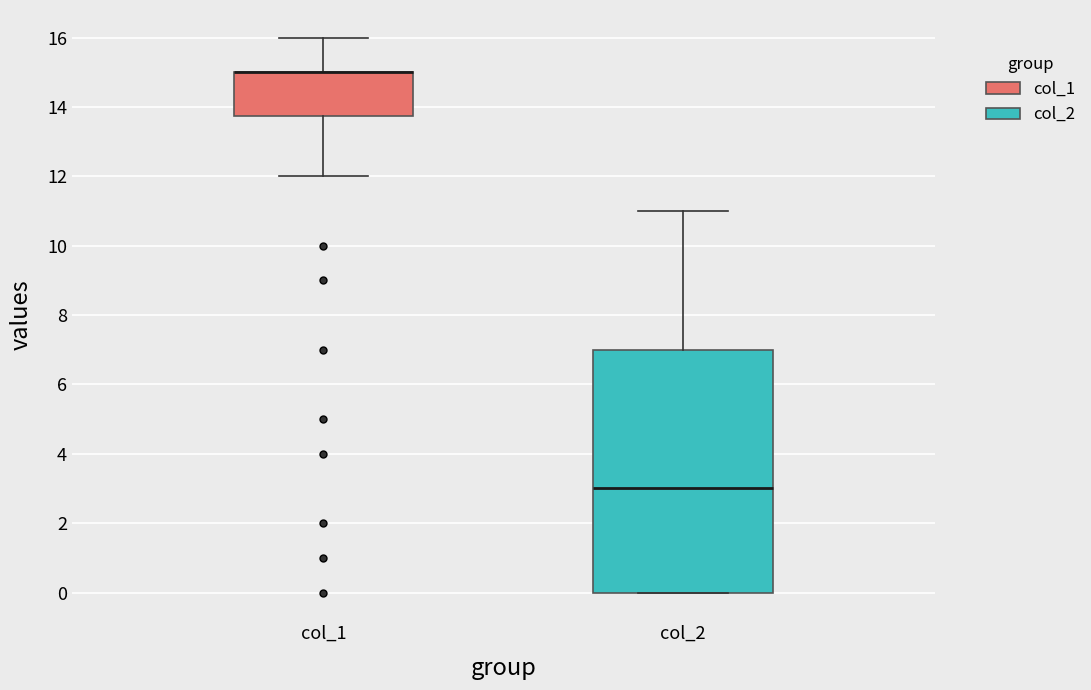

Reading left to right, transcribe this box plot: for each box, give where its median line is, the range the box spans, and where its two whiskers end, as read against the y-axis. The values are not printed on the chart, so give them approximately, as read against the axis.

col_1: median 15.0 (drawn on the box's upper edge), box 13.8 to 15.0, whiskers 12.0 to 16.0
col_2: median 3.0, box 0.0 to 7.0, whiskers 0.0 to 11.0